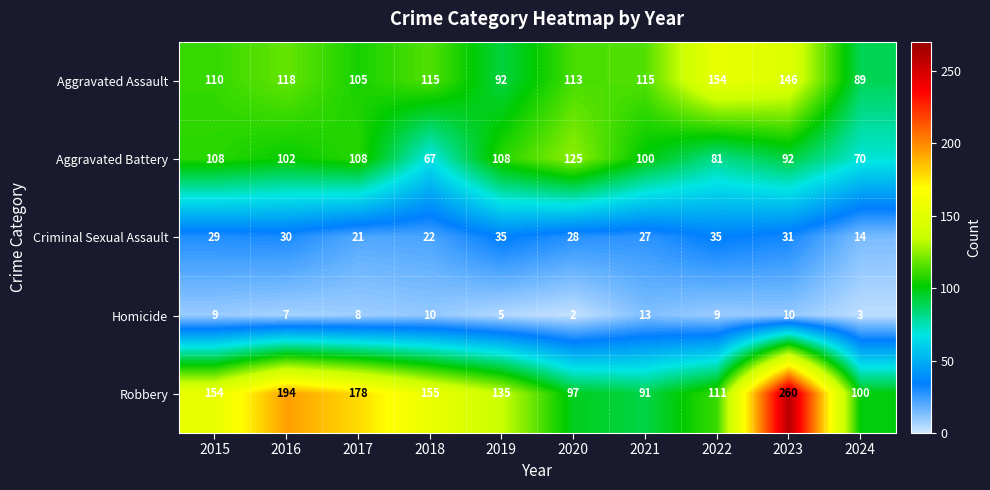

Which series has the largest total across all categories?

Robbery